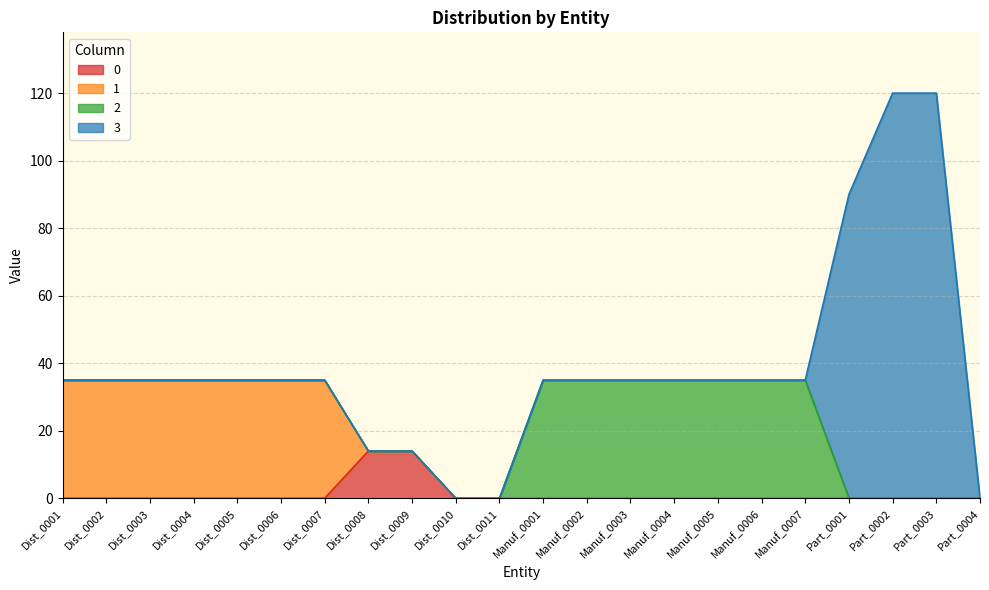

List the series in order of their peak value, highest first.

3, 1, 2, 0